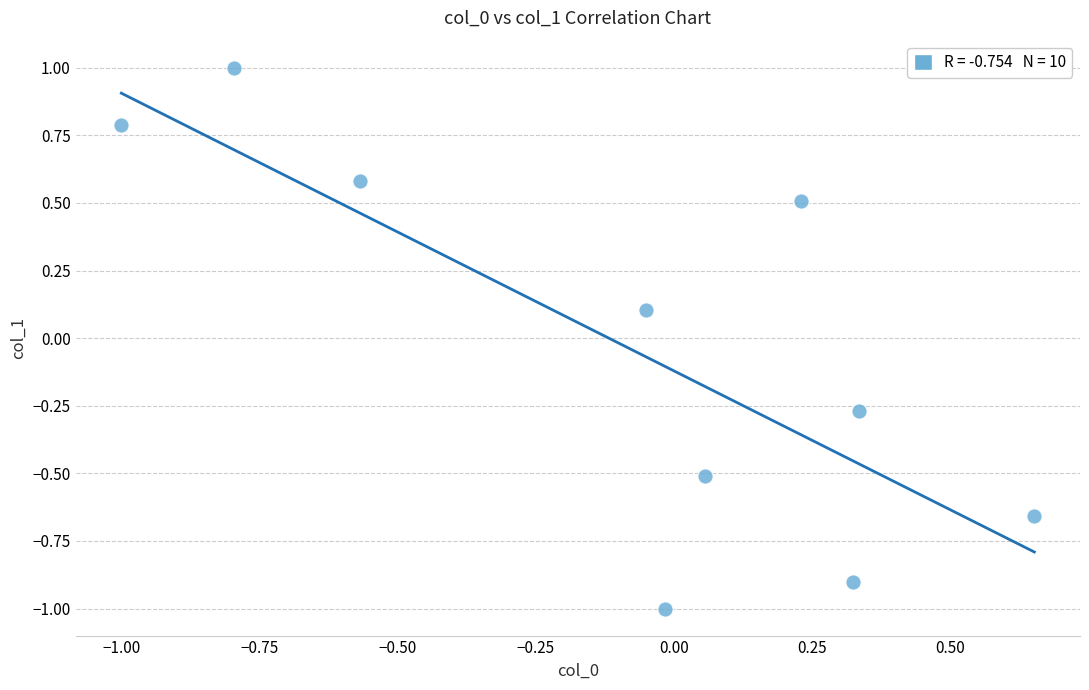

What is the range of X values (max minus min)?

1.7